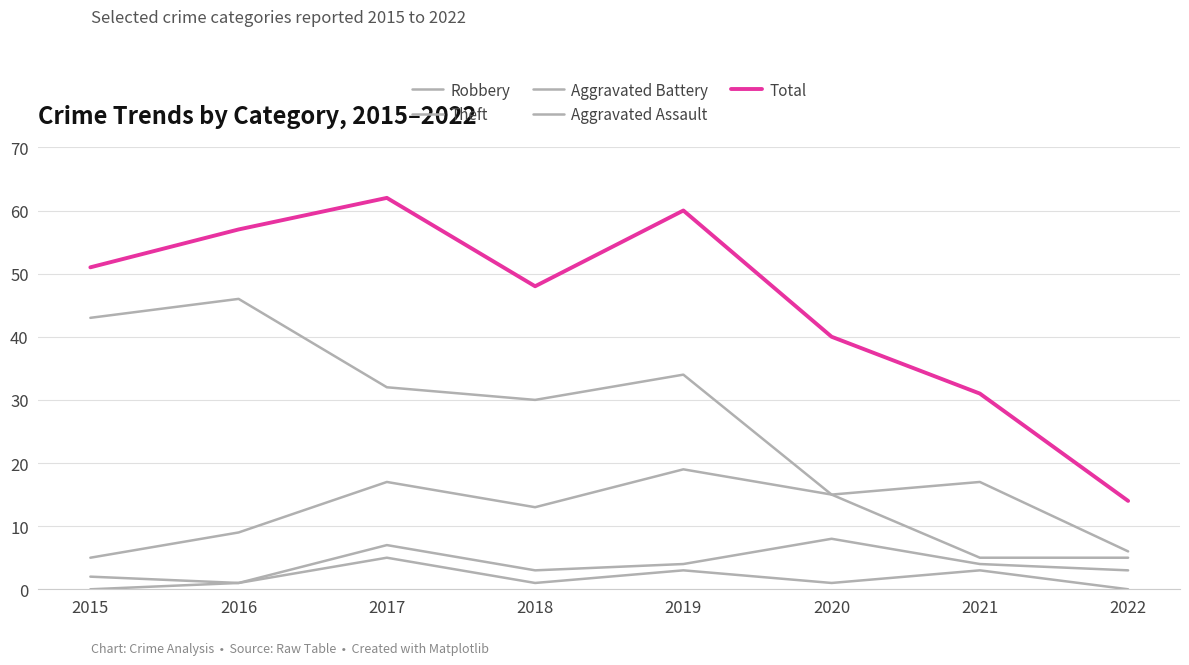

List the series in order of their peak value, highest first.

Total, Theft, Robbery, Aggravated Battery, Aggravated Assault